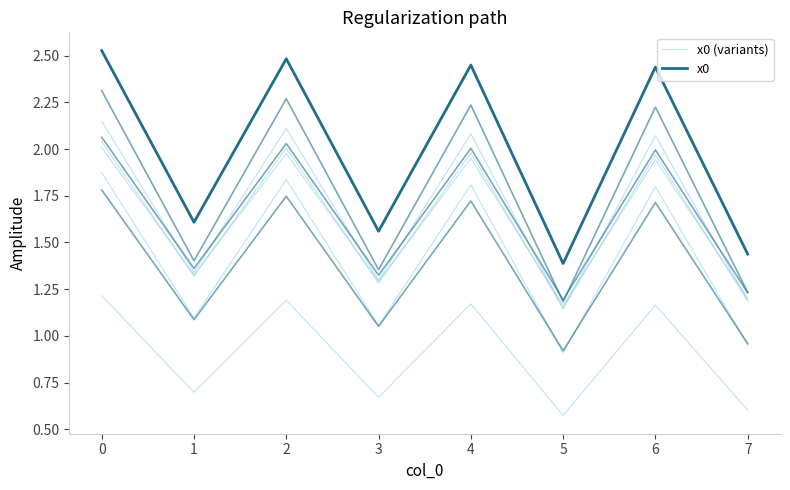

Reading right to left, what are all the values shown in this chart?

x0 (variants): 1.2	2.1	1.1	2.1	1.3	2.1	1.3	2.1
x0: 1.4	2.4	1.4	2.4	1.6	2.5	1.6	2.5